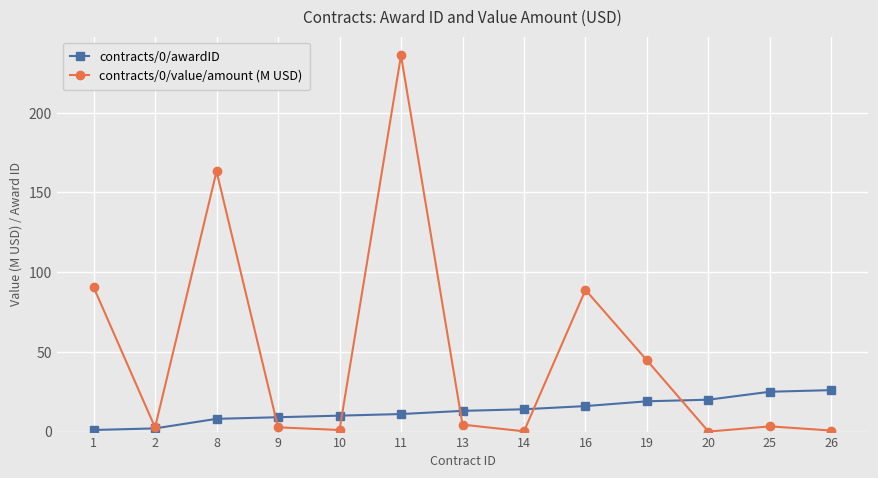

What is the greatest value displayed?

236.0